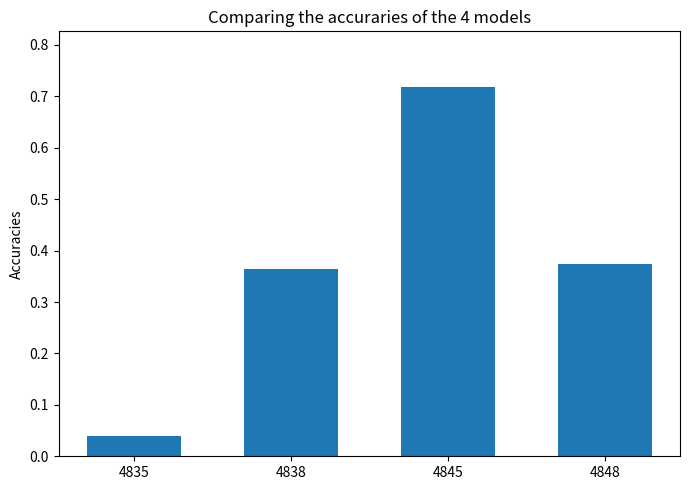

What is the difference between the values at 4835 and 4848?

0.3